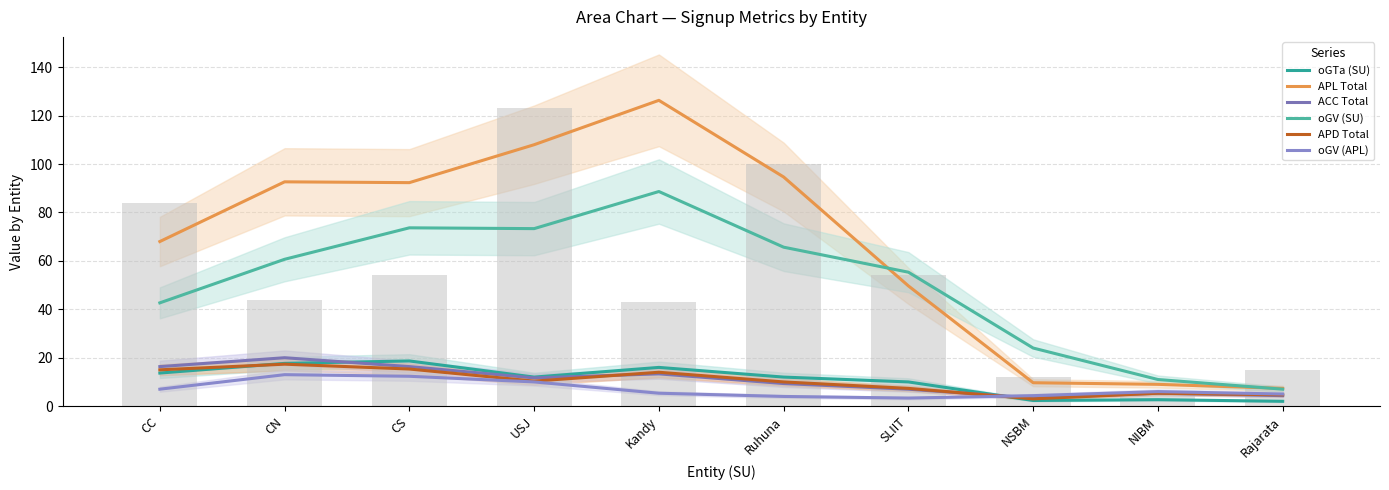

At how many categories does at least one series exceed 35?

7